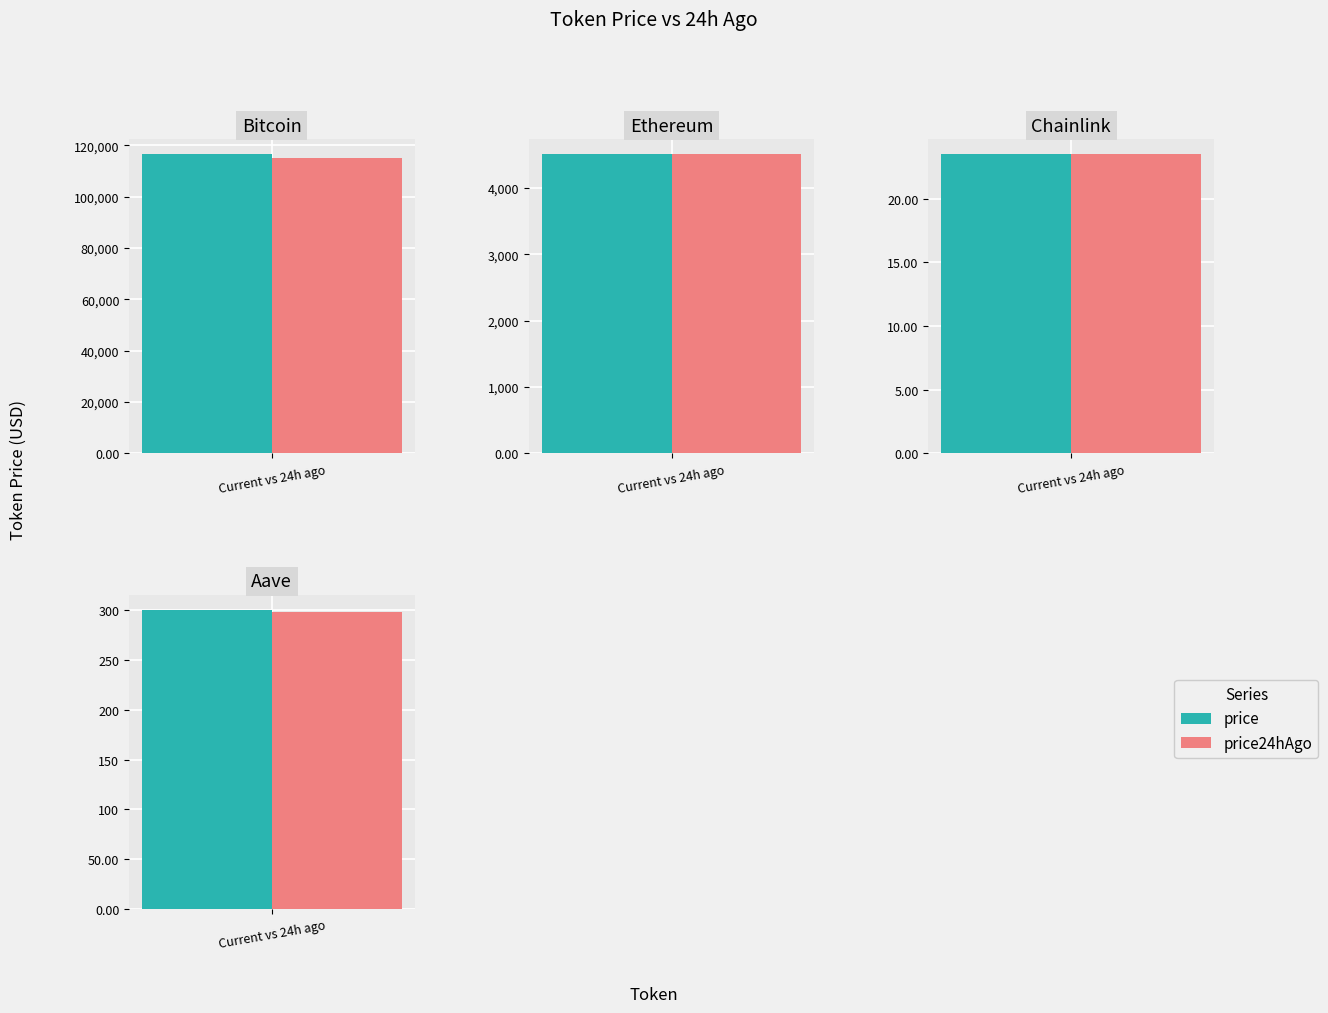

What is the difference between the highest and lowest values at Bitcoin?

1496.0